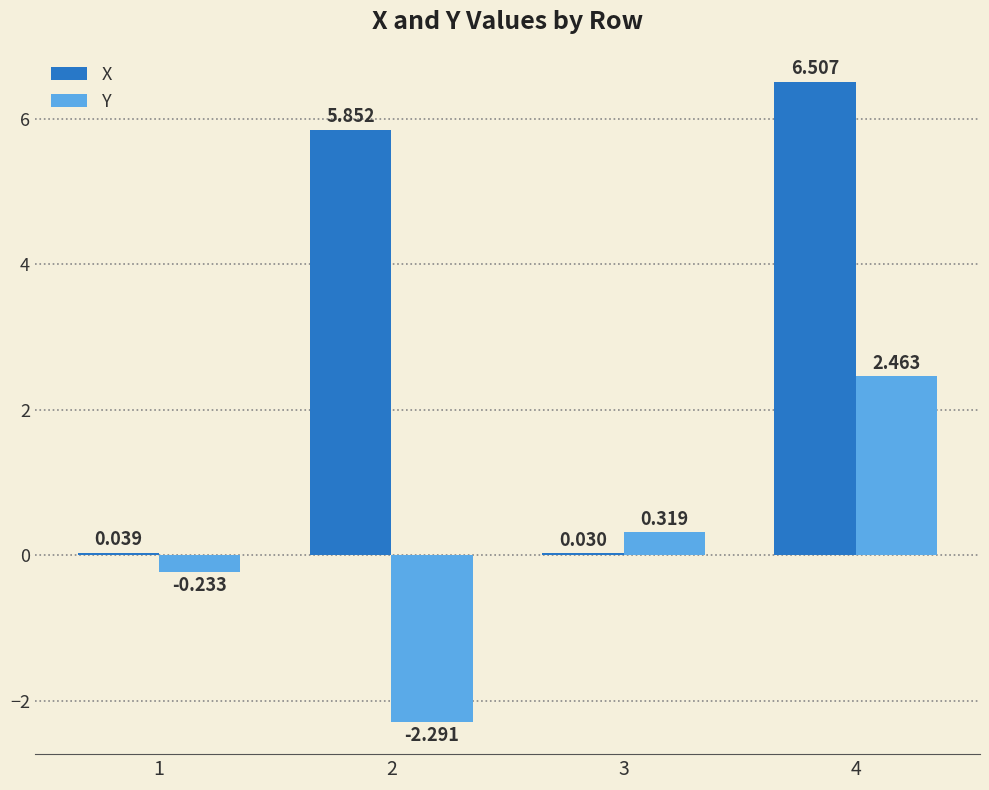

The value of Y at 2 is -2.3. True or false?

True